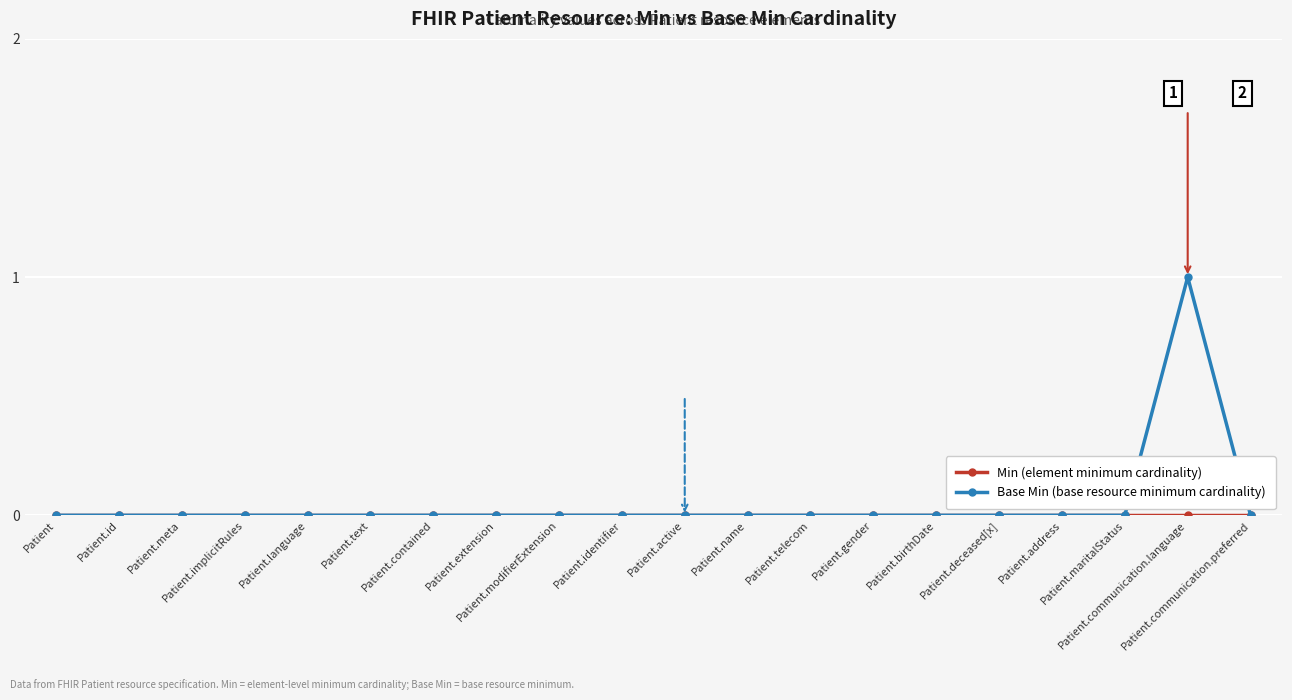

What position from the left is Patient.contained?

7